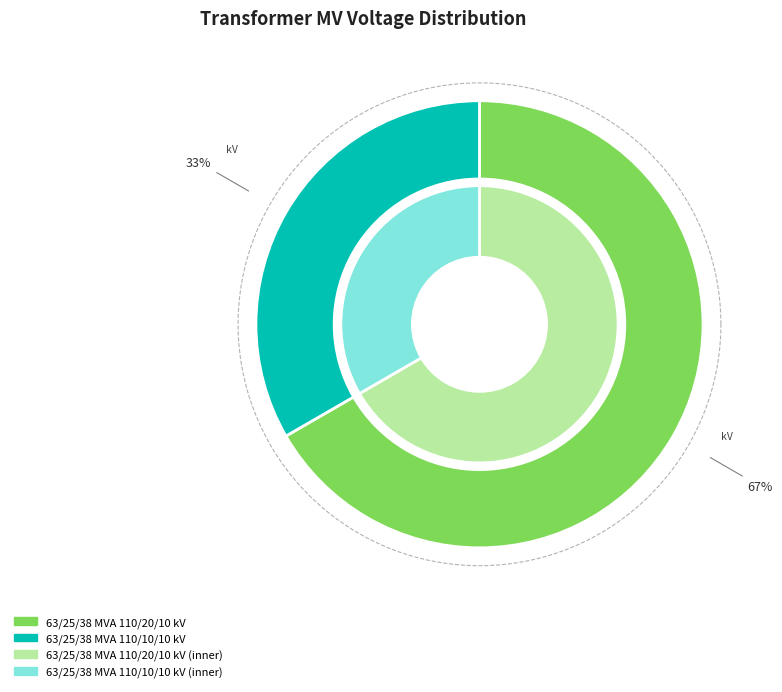

What is the smallest slice in the pie chart?

63/25/38 MVA 110/10/10 kV